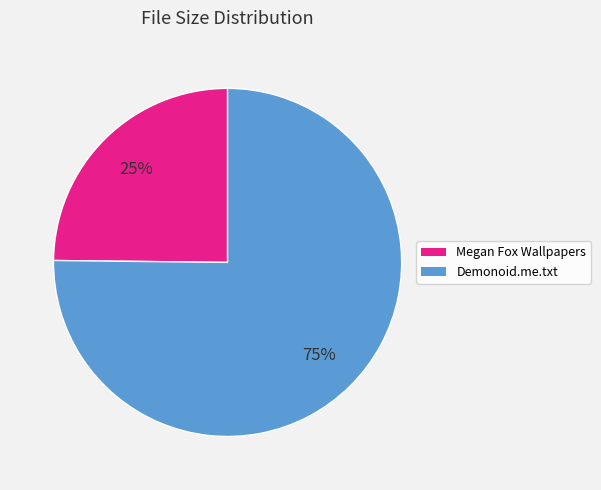

Does any single category account for the majority?

Yes